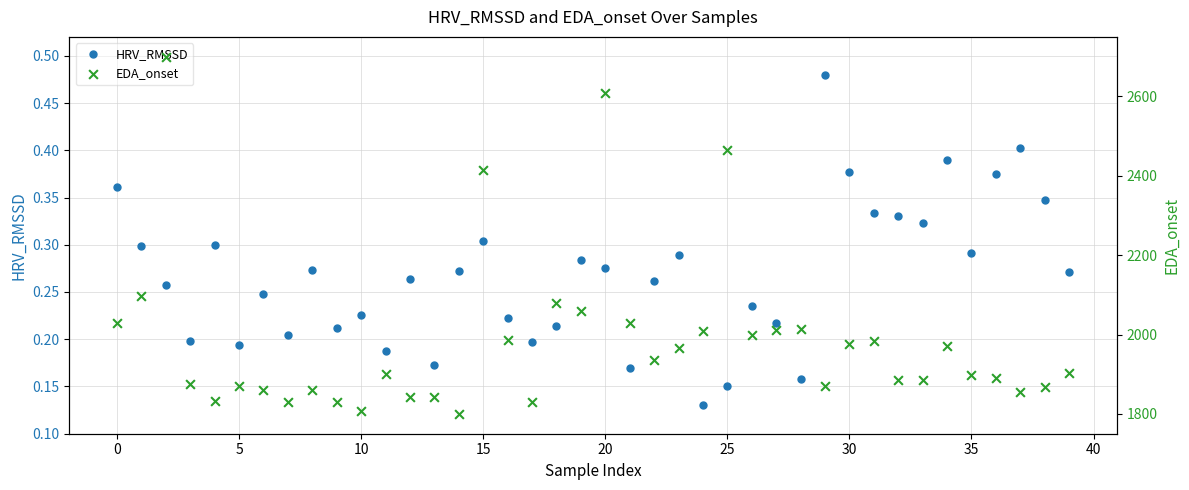

Which series has the largest total across all categories?

EDA_onset